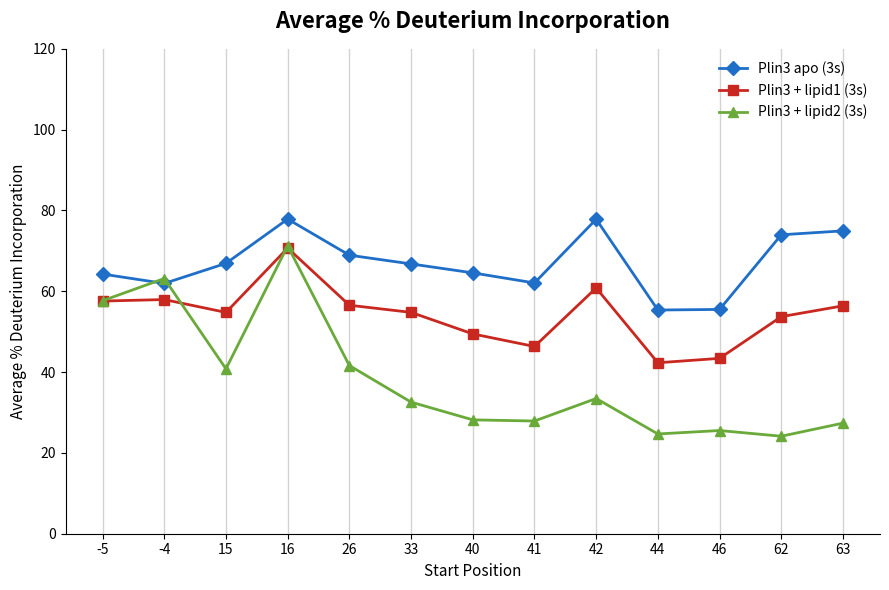

Rank the series at 41 from highest to lowest value.

Plin3 apo (3s), Plin3 + lipid1 (3s), Plin3 + lipid2 (3s)